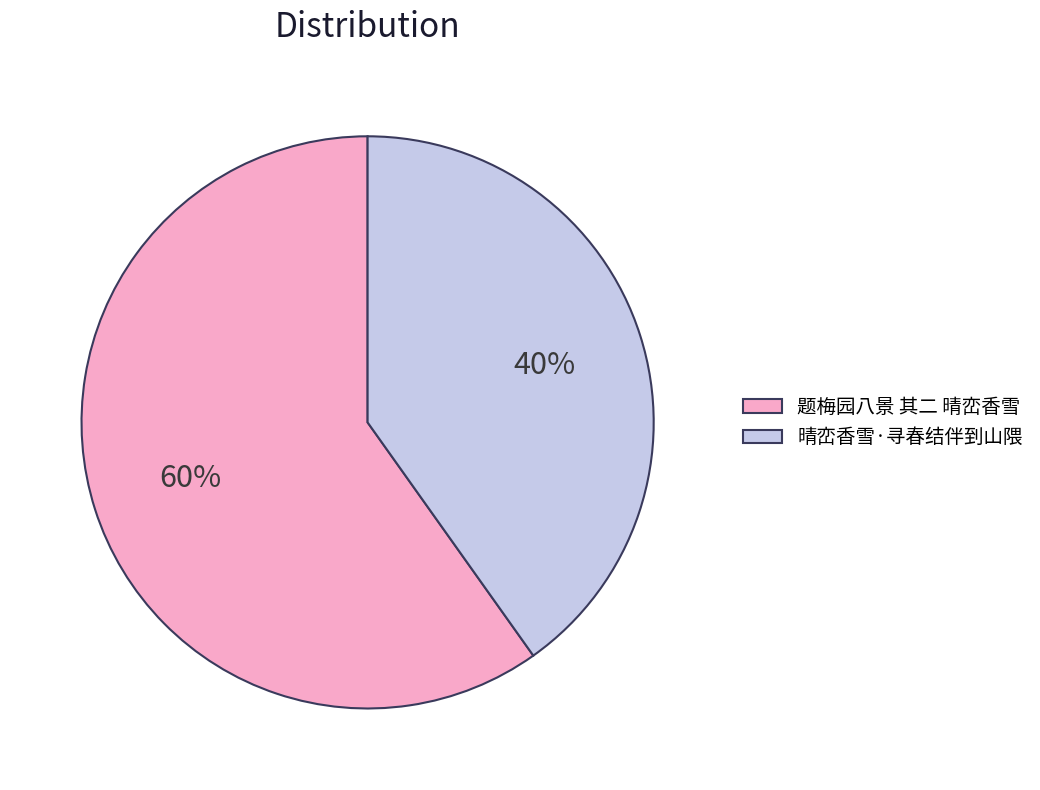

Rank the categories by value from highest to lowest.

题梅园八景 其二 晴峦香雪, 晴峦香雪·寻春结伴到山隈